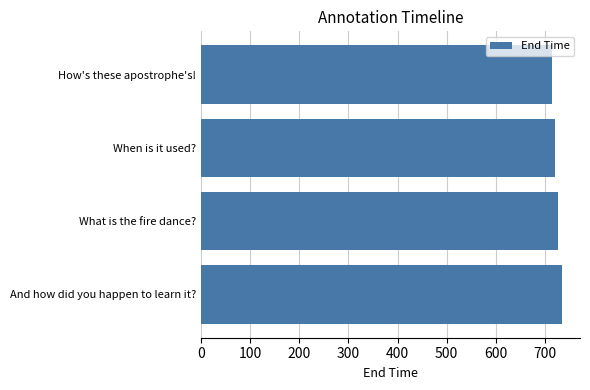

Reading top to bottom, list all the values displayed in this chart.

How's these apostrophe's!=715	When is it used?=720	What is the fire dance?=726	And how did you happen to learn it?=735